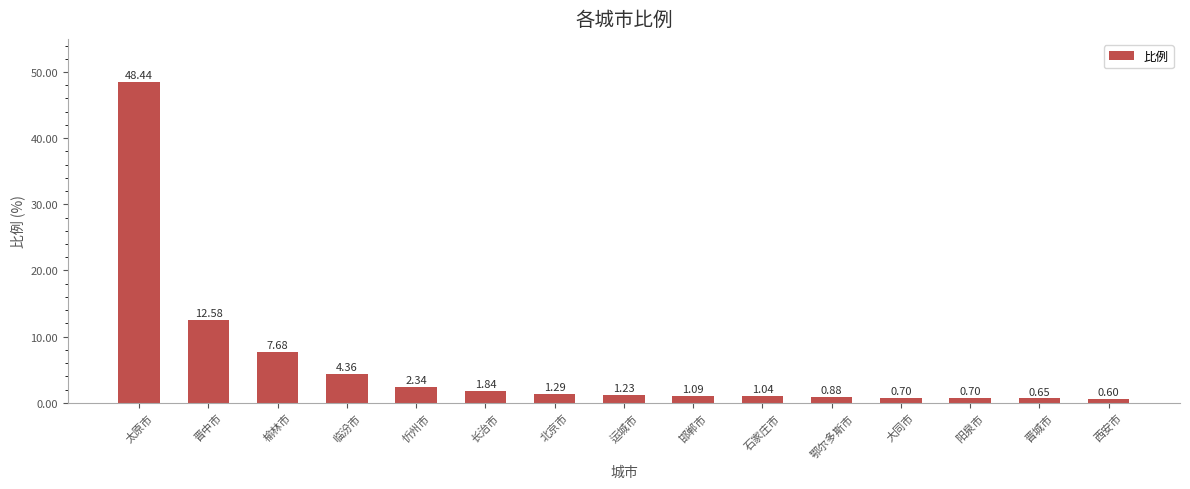

Are the bars grouped side by side (vs. stacked)?

No